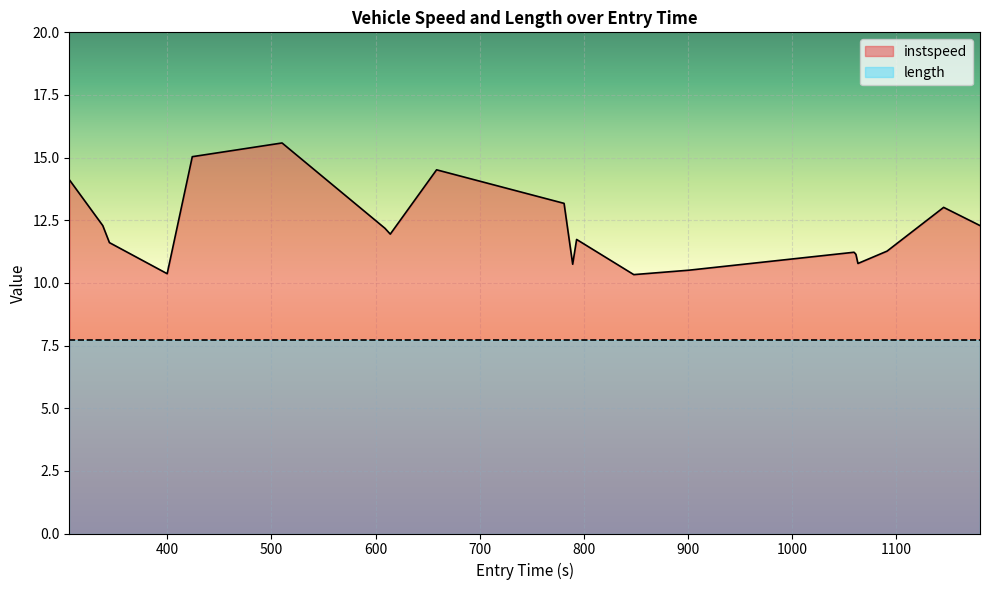

Which series has the largest range (max minus min)?

instspeed